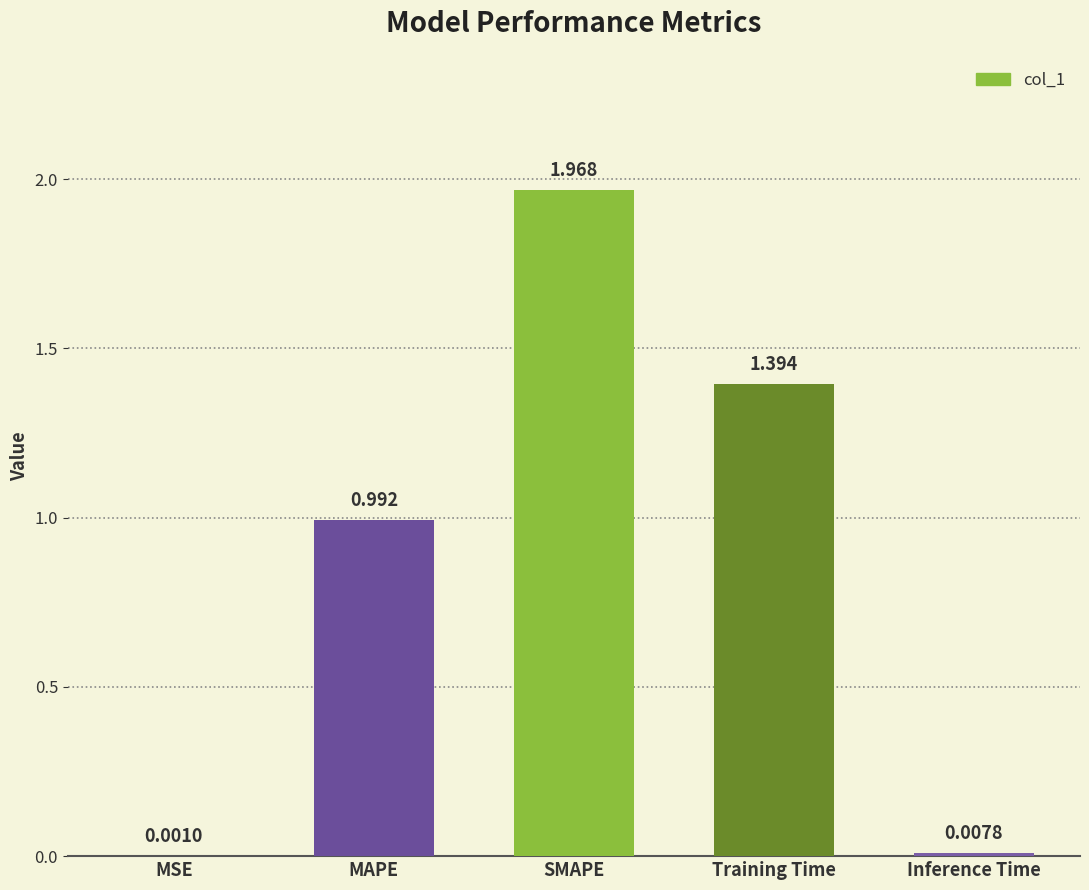

How many series are shown in this chart?

1